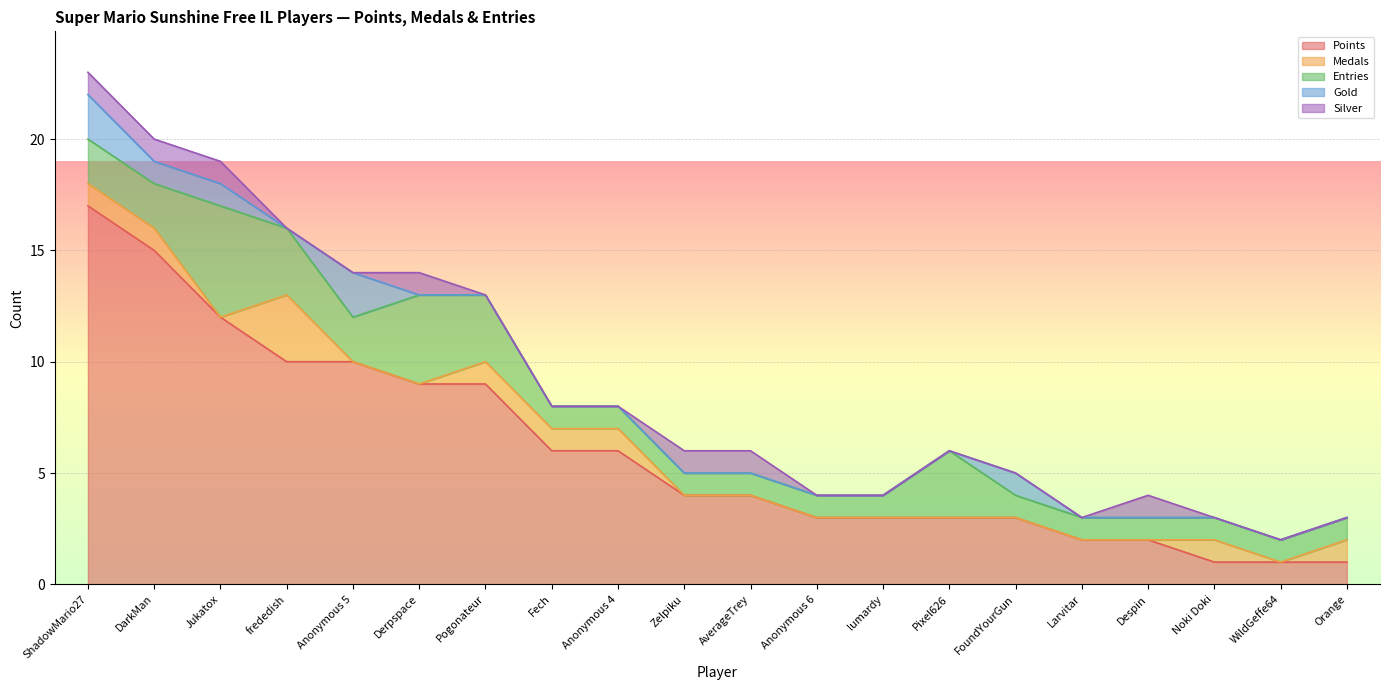

Reading left to right, what are all the values shown in this chart?

Points: ShadowMario27=17	DarkMan=15	Jukatox=12	frededish=10	Anonymous 5=10	Derpspace=9	Pogonateur=9	Fech=6	Anonymous 4=6	Zelpiku=4	AverageTrey=4	Anonymous 6=3	lumardy=3	Pixel626=3	FoundYourGun=3	Larvitar=2	Despin=2	Noki Doki=1	WildGeffe64=1	Orange=1
Medals: ShadowMario27=1	DarkMan=1	Jukatox=0	frededish=3	Anonymous 5=0	Derpspace=0	Pogonateur=1	Fech=1	Anonymous 4=1	Zelpiku=0	AverageTrey=0	Anonymous 6=0	lumardy=0	Pixel626=0	FoundYourGun=0	Larvitar=0	Despin=0	Noki Doki=1	WildGeffe64=0	Orange=1
Entries: ShadowMario27=2	DarkMan=2	Jukatox=5	frededish=3	Anonymous 5=2	Derpspace=4	Pogonateur=3	Fech=1	Anonymous 4=1	Zelpiku=1	AverageTrey=1	Anonymous 6=1	lumardy=1	Pixel626=3	FoundYourGun=1	Larvitar=1	Despin=1	Noki Doki=1	WildGeffe64=1	Orange=1
Gold: ShadowMario27=2	DarkMan=1	Jukatox=1	frededish=0	Anonymous 5=2	Derpspace=0	Pogonateur=0	Fech=0	Anonymous 4=0	Zelpiku=0	AverageTrey=0	Anonymous 6=0	lumardy=0	Pixel626=0	FoundYourGun=1	Larvitar=0	Despin=0	Noki Doki=0	WildGeffe64=0	Orange=0
Silver: ShadowMario27=1	DarkMan=1	Jukatox=1	frededish=0	Anonymous 5=0	Derpspace=1	Pogonateur=0	Fech=0	Anonymous 4=0	Zelpiku=1	AverageTrey=1	Anonymous 6=0	lumardy=0	Pixel626=0	FoundYourGun=0	Larvitar=0	Despin=1	Noki Doki=0	WildGeffe64=0	Orange=0